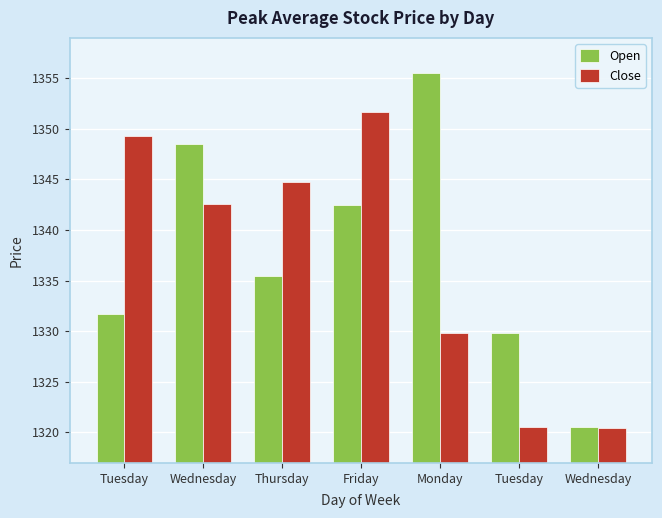

Which category has the highest value in the Open series?

Monday